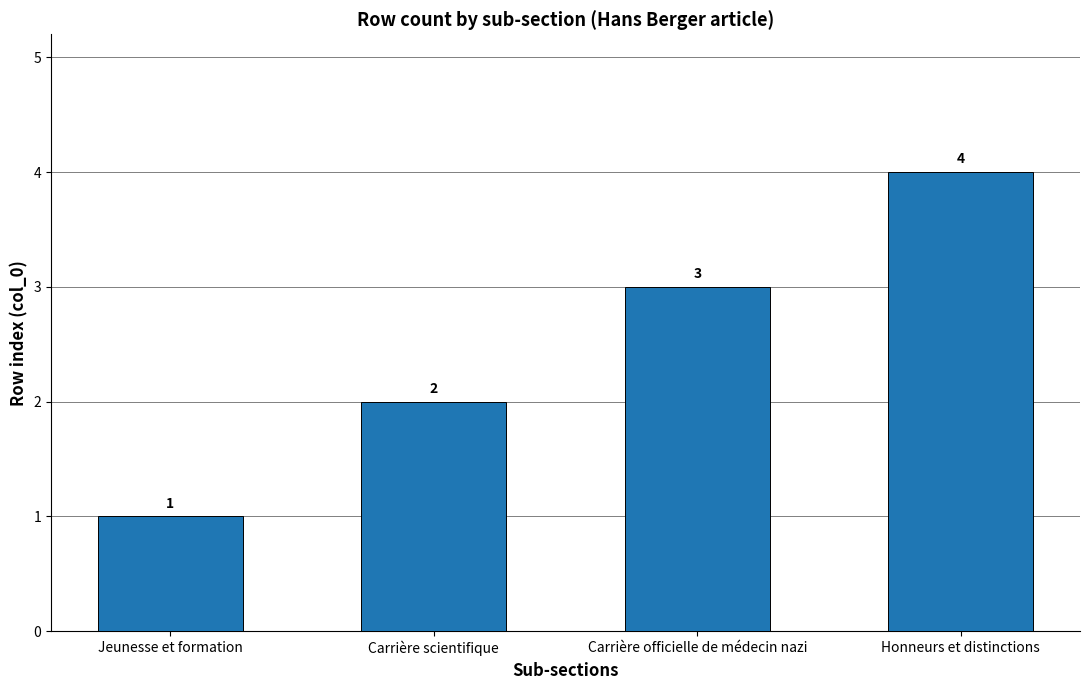

How many bars are there in total?

4